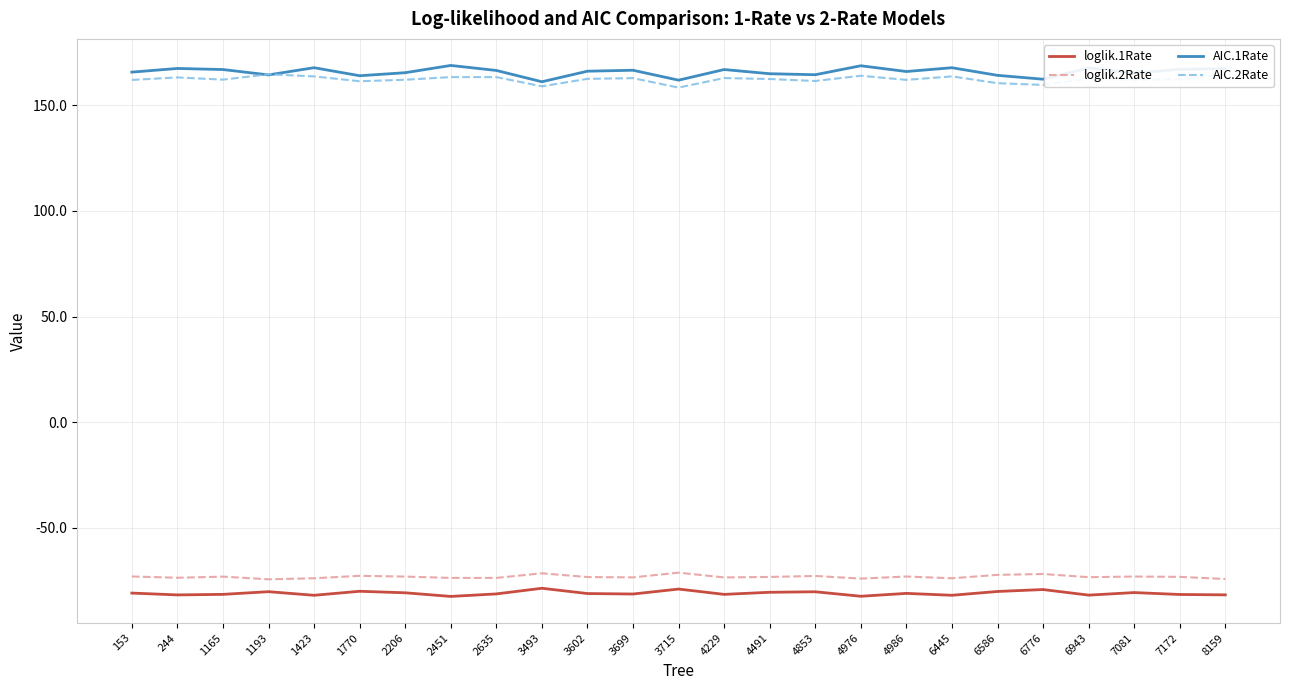

Which series has the widest spread of values?

AIC.1Rate